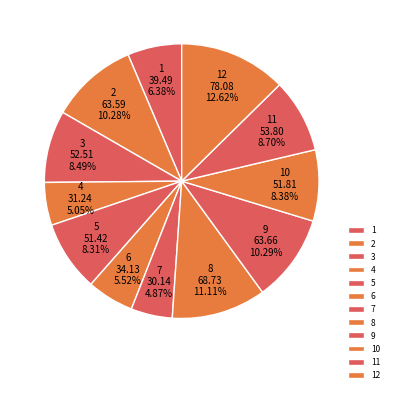

Which slice is the largest?

12